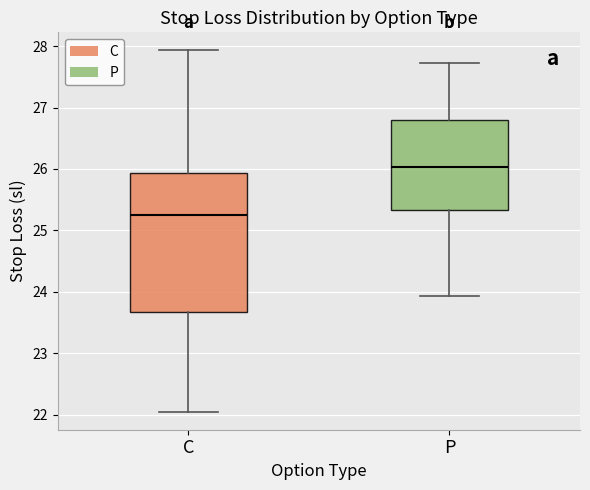

Where is the upper edge of the box for C on the y-axis? The values are not printed on the chart, so give them approximately, as read against the axis.

25.9